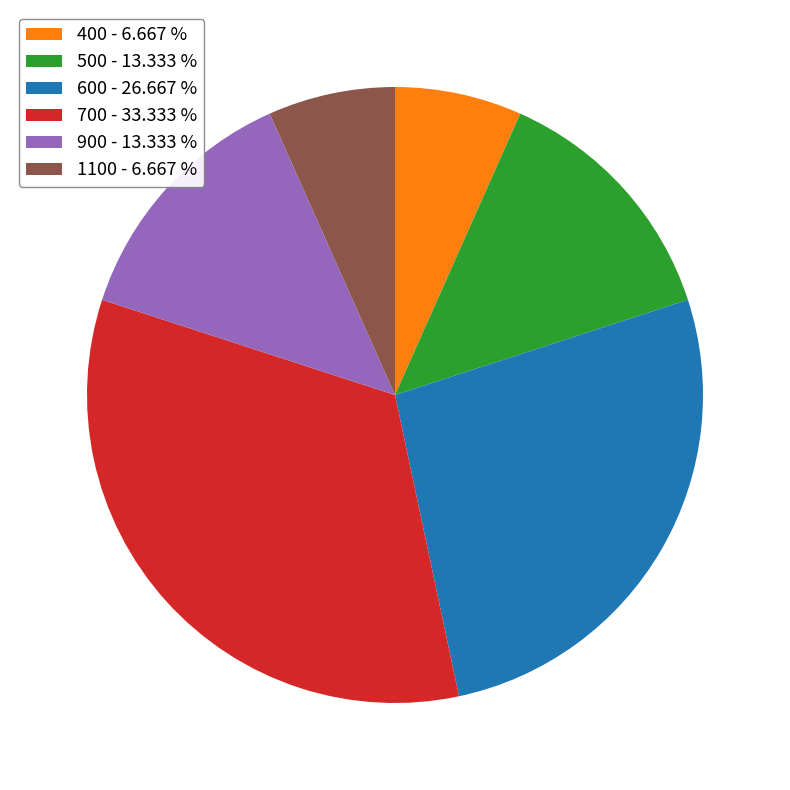

What is the largest slice in the pie chart?

700 - 33.333 %